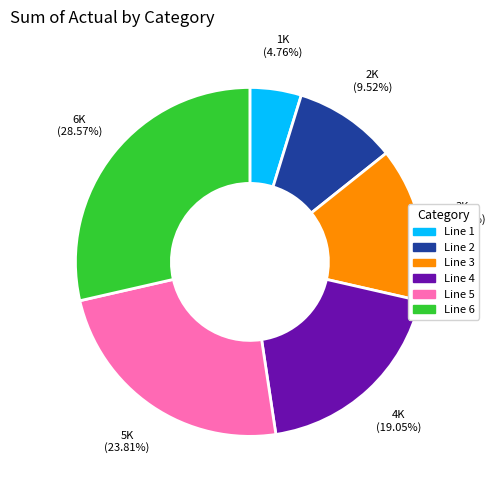

How many slices are in this pie chart?

6